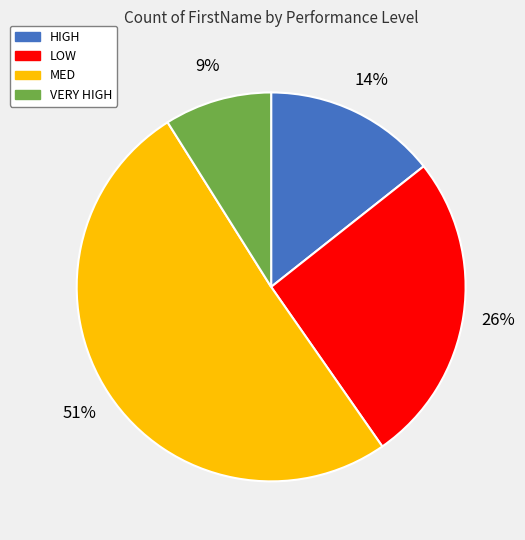

Between MED and LOW, which is larger?

MED